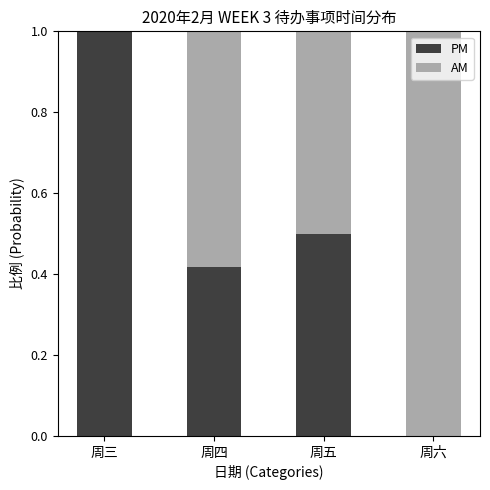

What is the total value across all series at 周四?

1.0